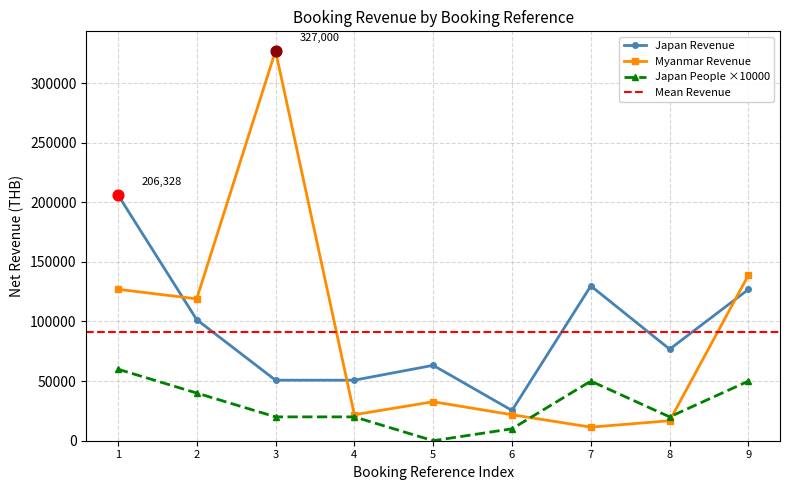

Is the value of Myanmar Revenue at 6 greater than the value of Japan People ×10000 at 1?

No